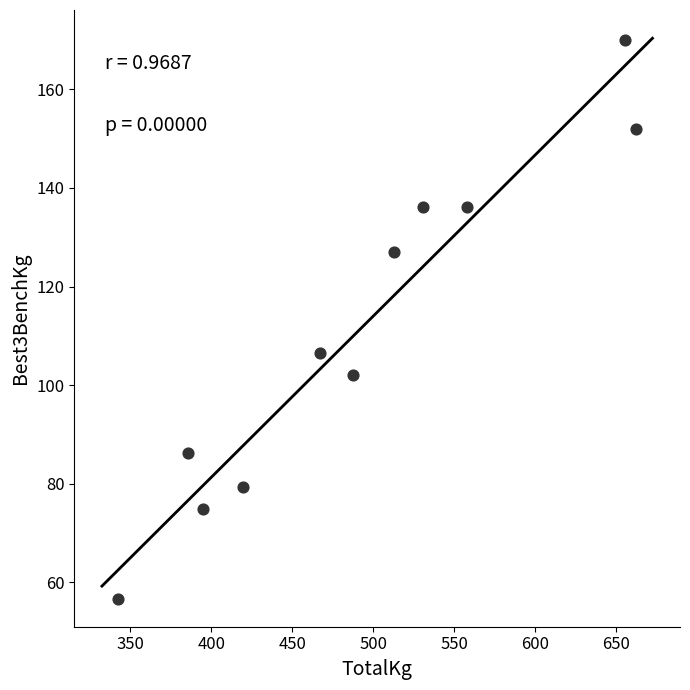

What Y value in the scatter plot is closest to 113?

106.6